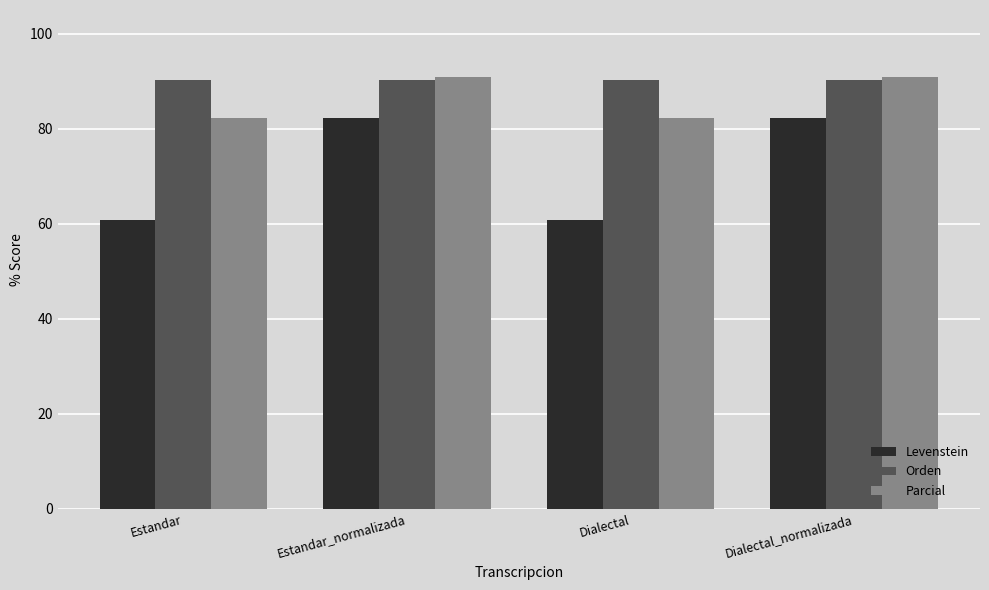

What is the label of the 1st bar from the right?

Dialectal_normalizada